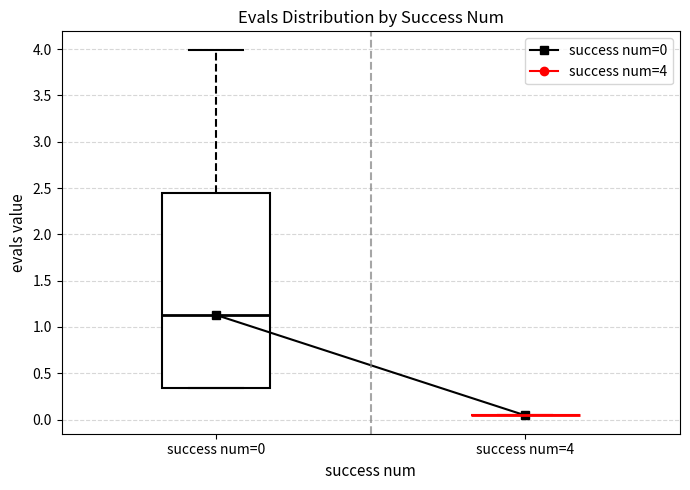

Reading left to right, transcribe this box plot: for each box, give where its median line is, the range the box spans, and where its two whiskers end, as read against the y-axis. The values are not printed on the chart, so give them approximately, as read against the axis.

success num=0: median 1.15, box 0.35 to 2.45, whiskers 0.35 to 4.00
success num=4: box collapsed to a line at 0.05, whiskers 0.05 to 0.05